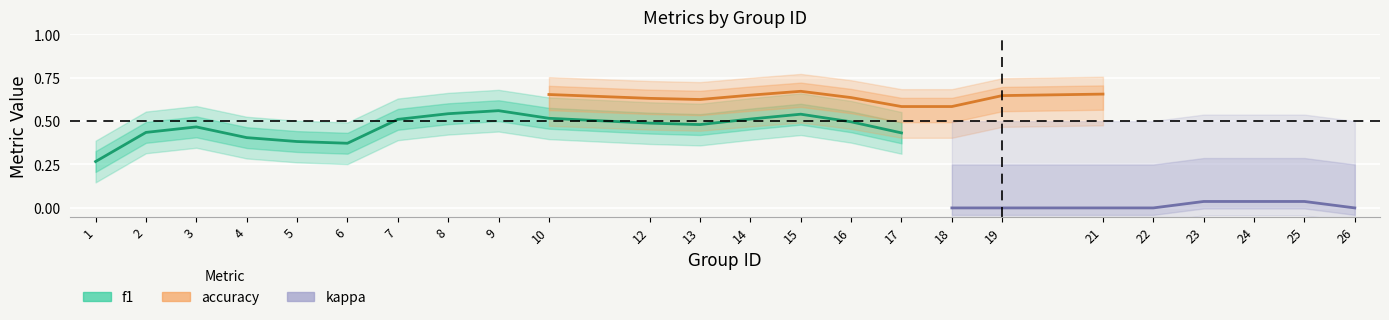

True or false: accuracy and f1 intersect in this chart.

False